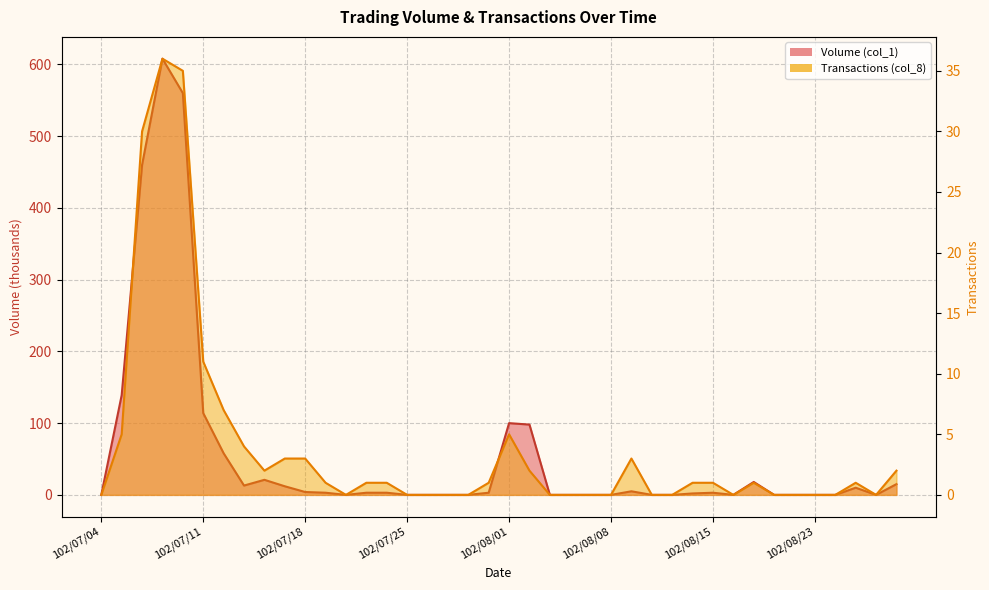

In Transactions (col_8), how many points are lower than both neighbors (excluding endpoints)?

4